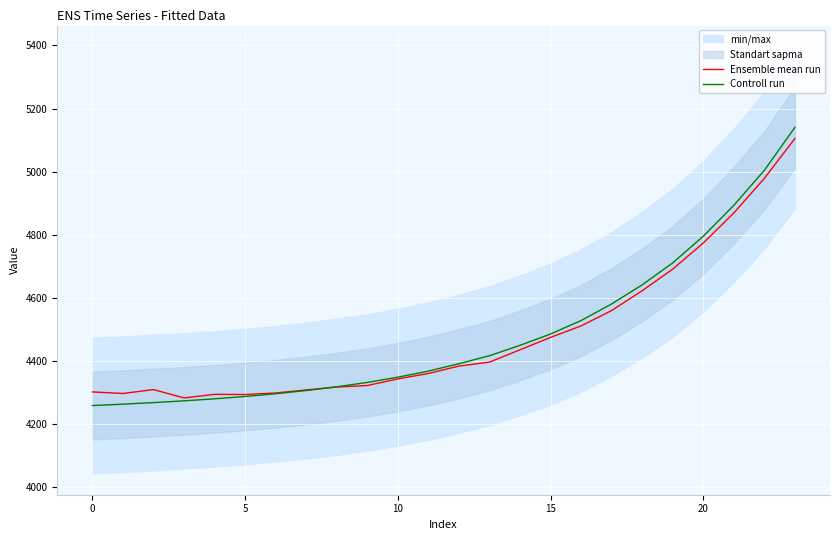

What is the highest value of the Controll run series?

5140.2